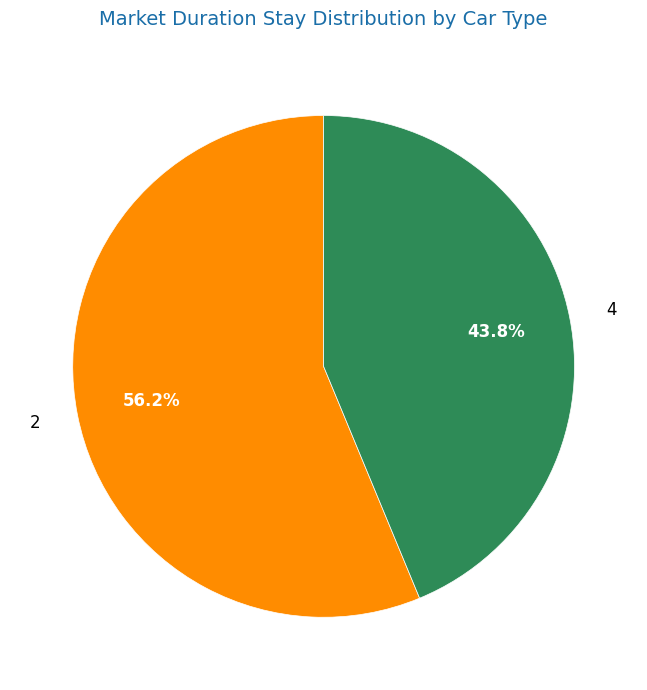

Is it true that 4 is 44% of the pie?

True